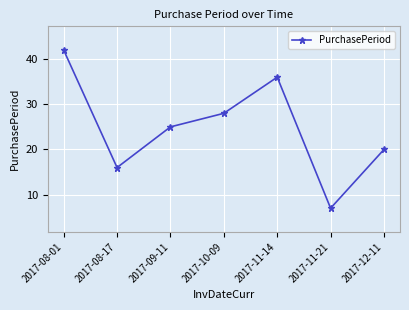

The value at 2017-08-01 is 63. True or false?

False